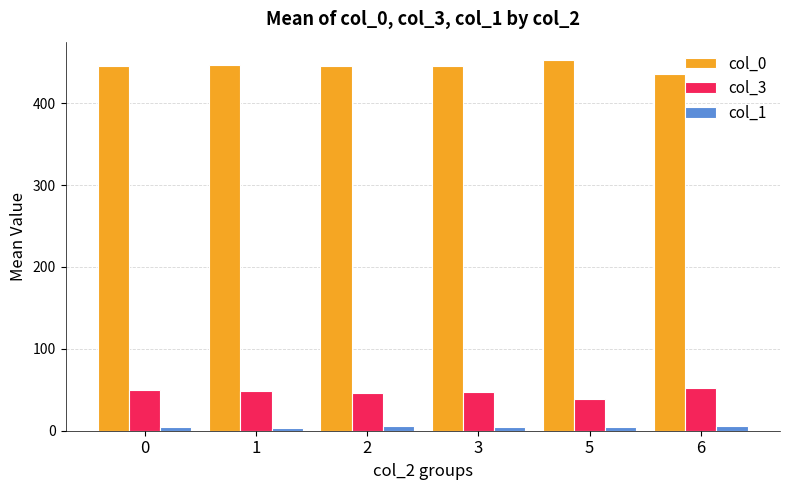

The value of col_0 at 5 is 452.5. True or false?

True